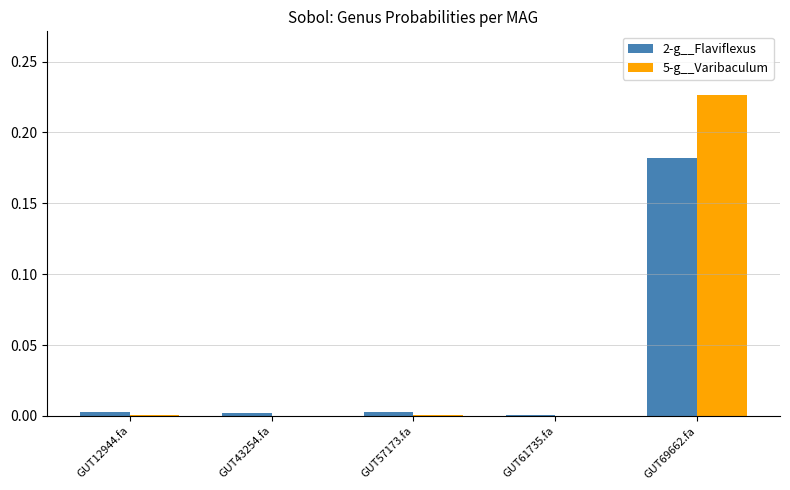

Which label corresponds to the largest value in the chart?

GUT69662.fa